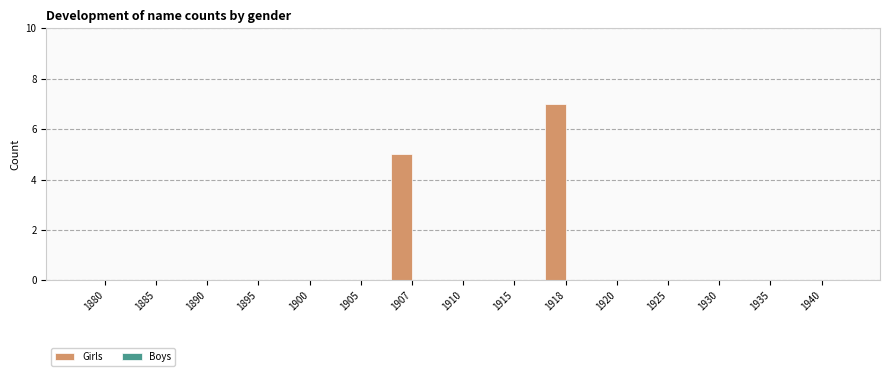

Are the bars horizontal?

No